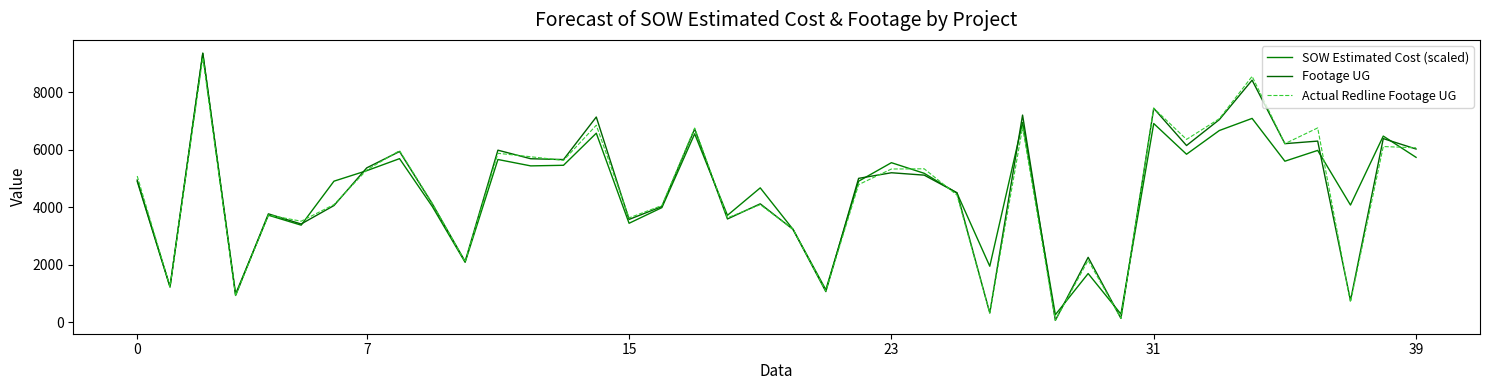

Does the chart display data point markers on the line(s)?

No